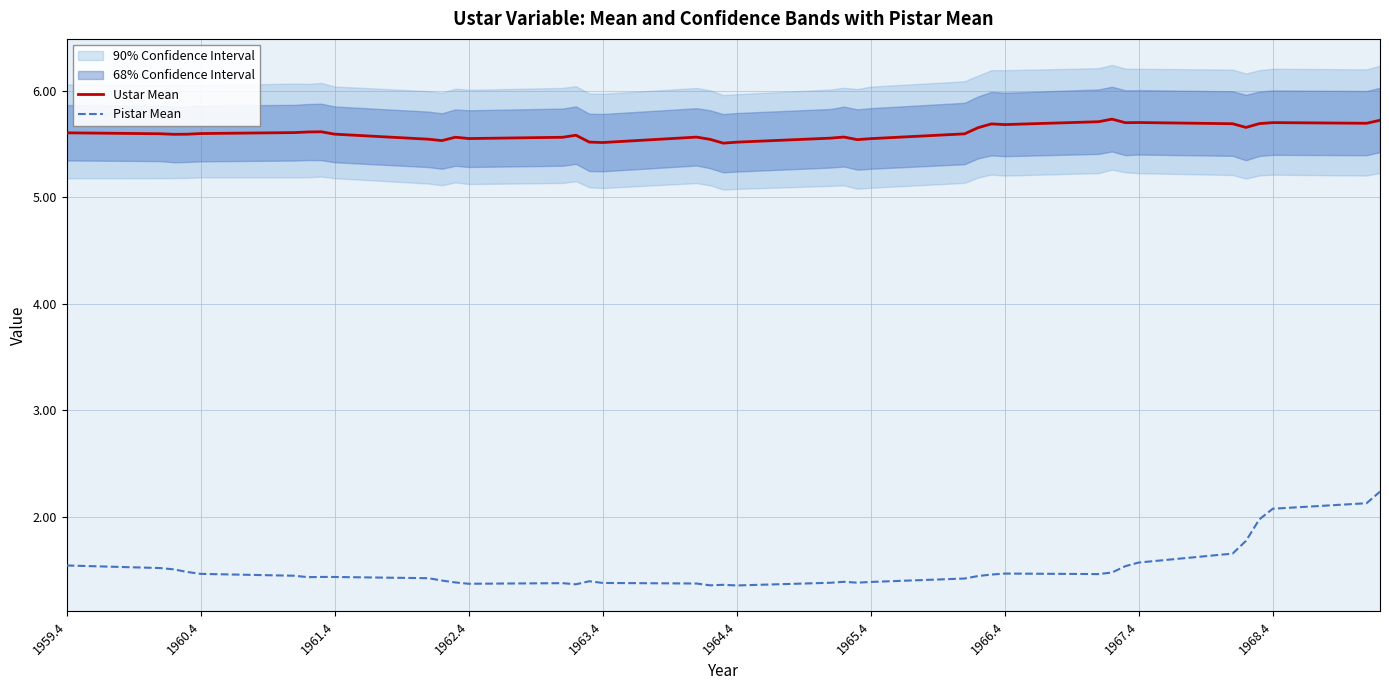

True or false: Ustar Mean and Pistar Mean cross at least once.

False